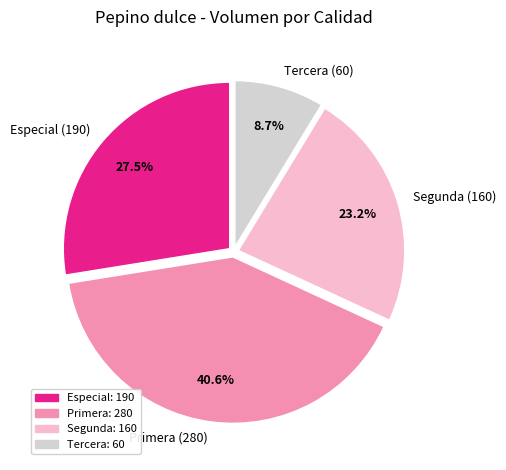

Which slice is the largest?

Primera